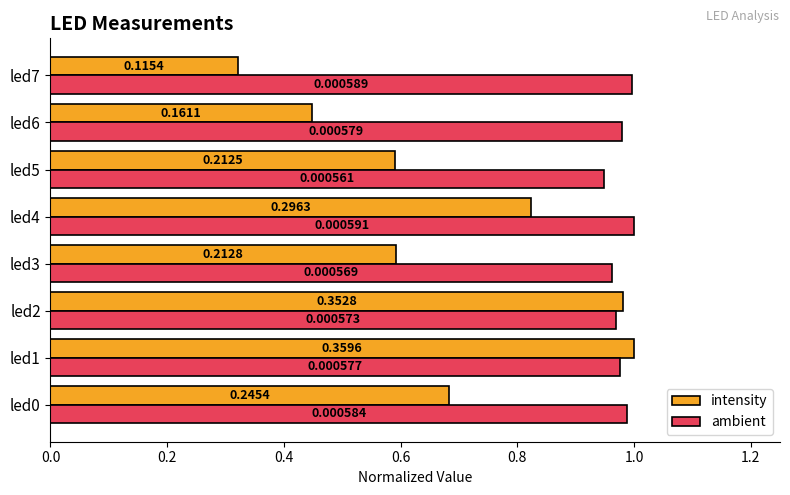

List the series in order of their overall mean, highest first.

ambient, intensity